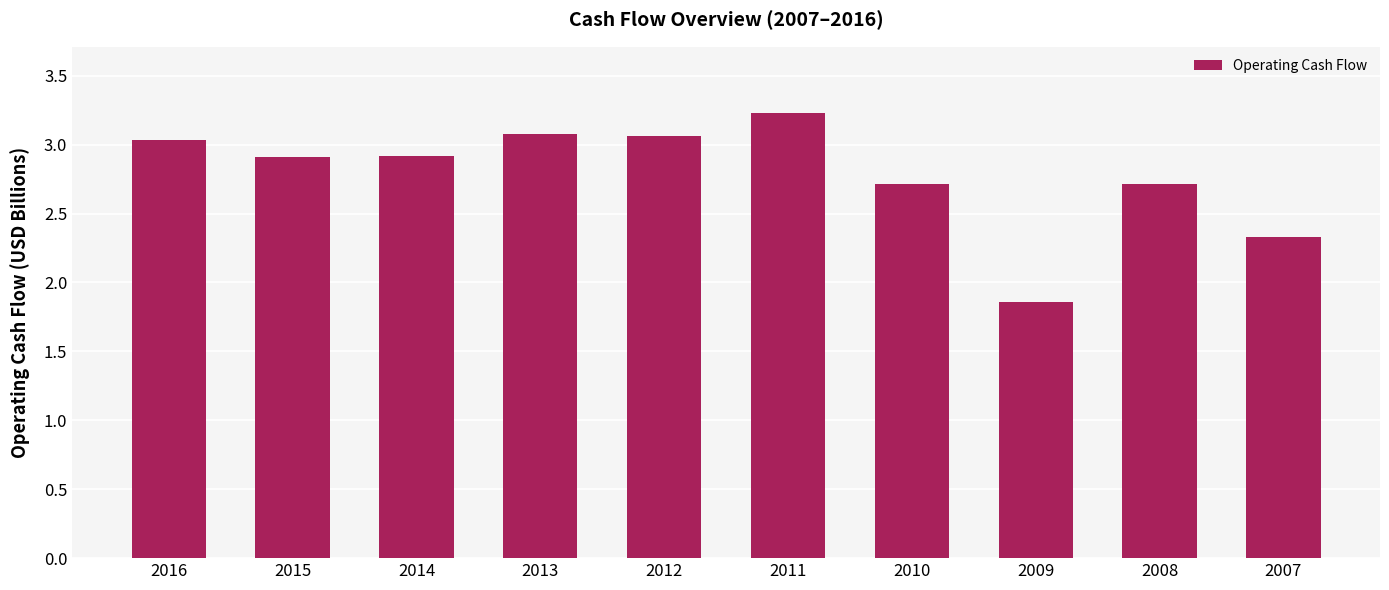

What is the difference between the maximum and second lowest values?

0.9